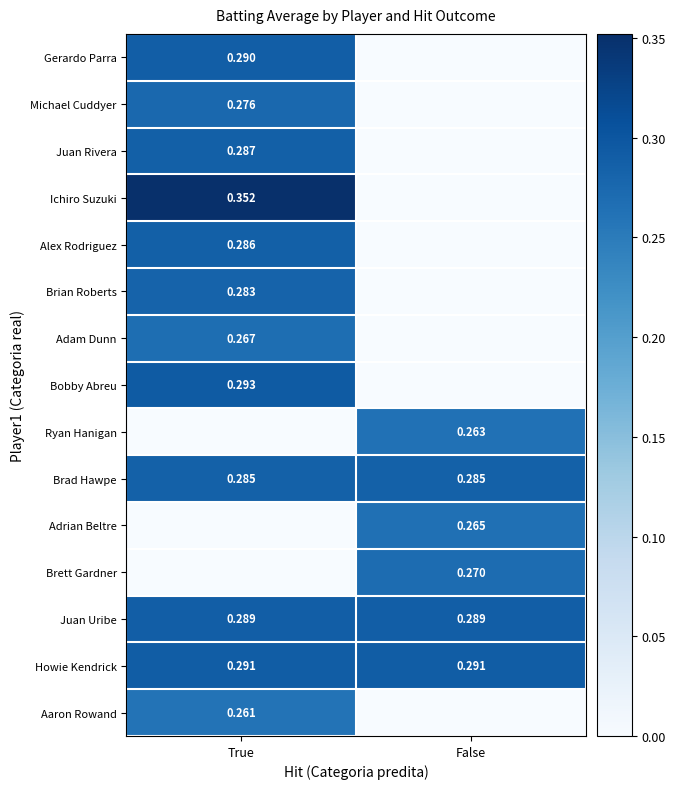

Is the value of Michael Cuddyer at True greater than the value of Bobby Abreu at True?

No